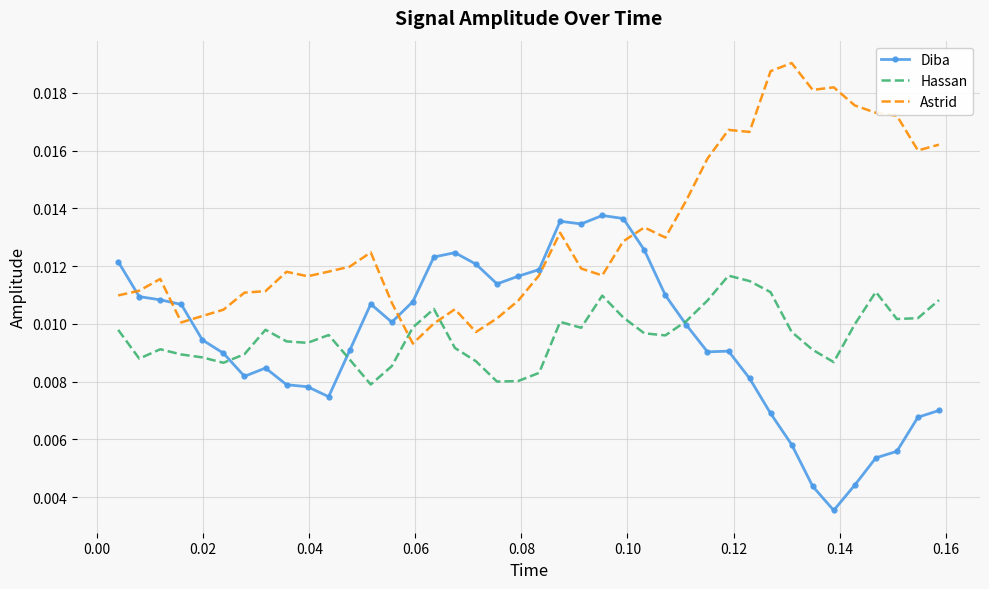

True or false: Astrid and Diba intersect in this chart.

True